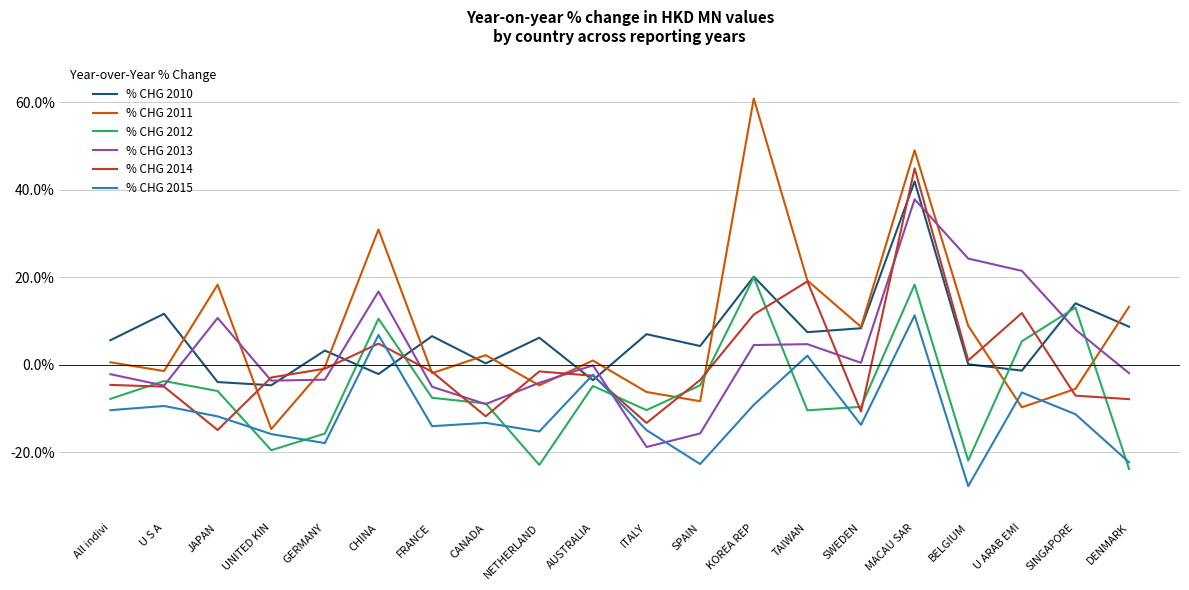

At which category does the chart reach its minimum across all series?

BELGIUM